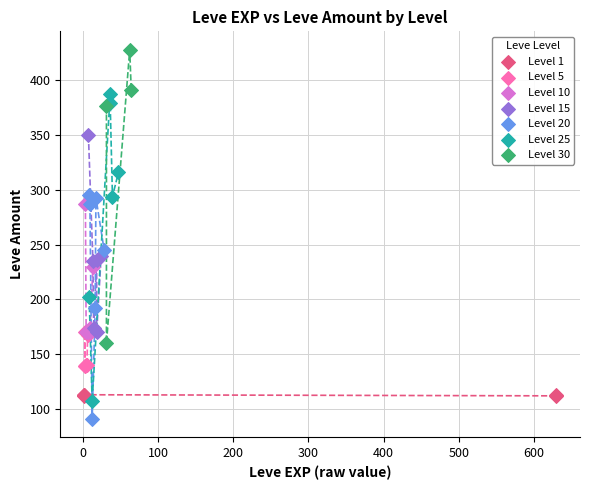

Which series reaches the minimum Y coordinate?

Level 20